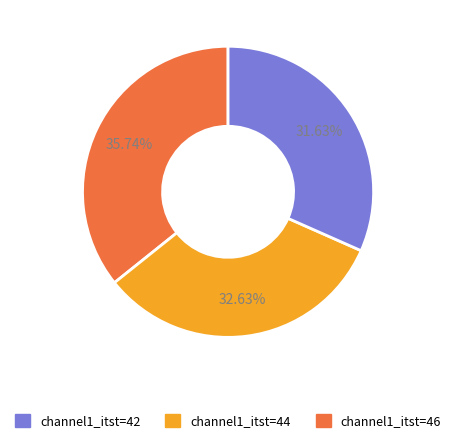

Is there a majority slice in this chart?

No